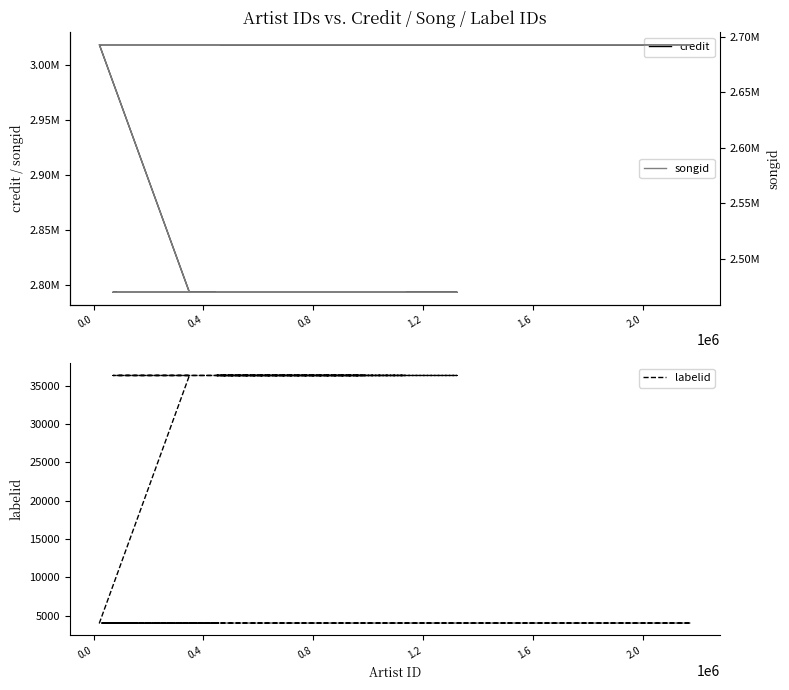

True or false: songid has a value of 3773520 at 12.

False